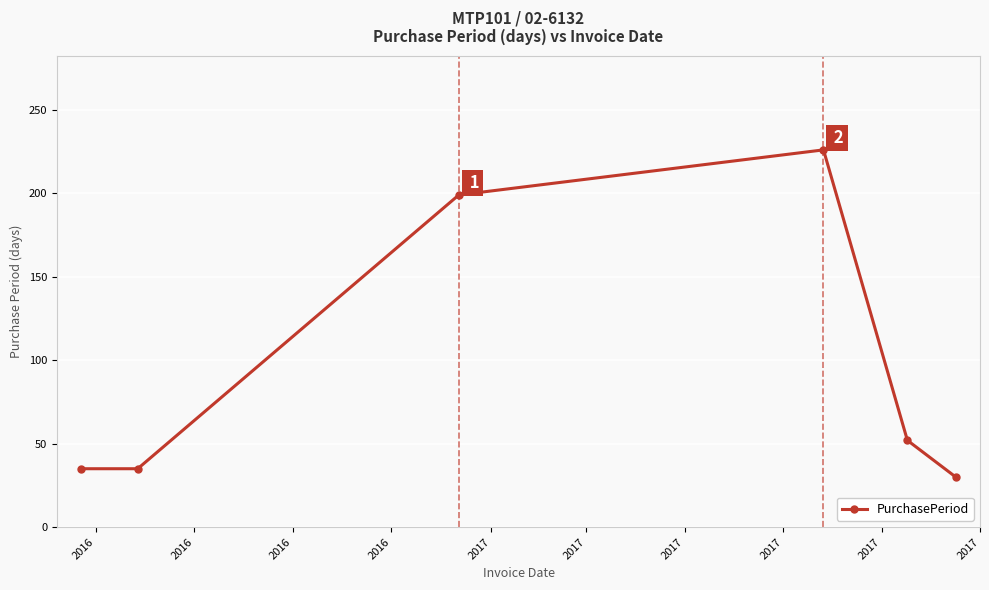

What is the difference between the maximum and minimum values?

196